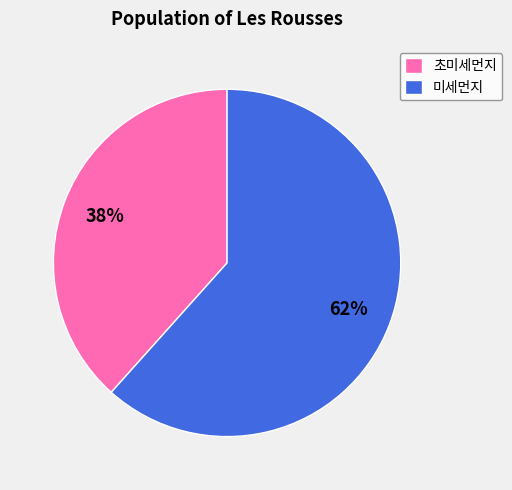

To the nearest percent, what percentage of the pie is 미세먼지?

62%